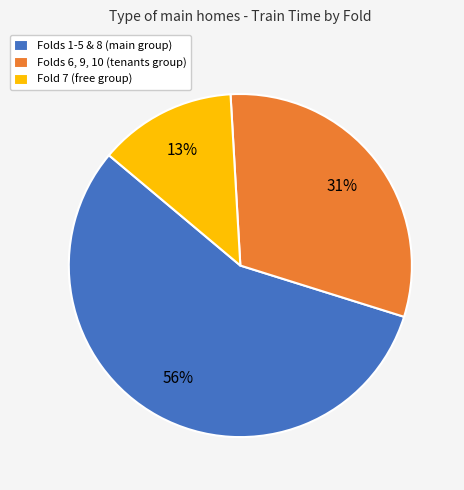

What percentage is the Folds 6, 9, 10 (tenants group) slice, to the nearest percent?

31%